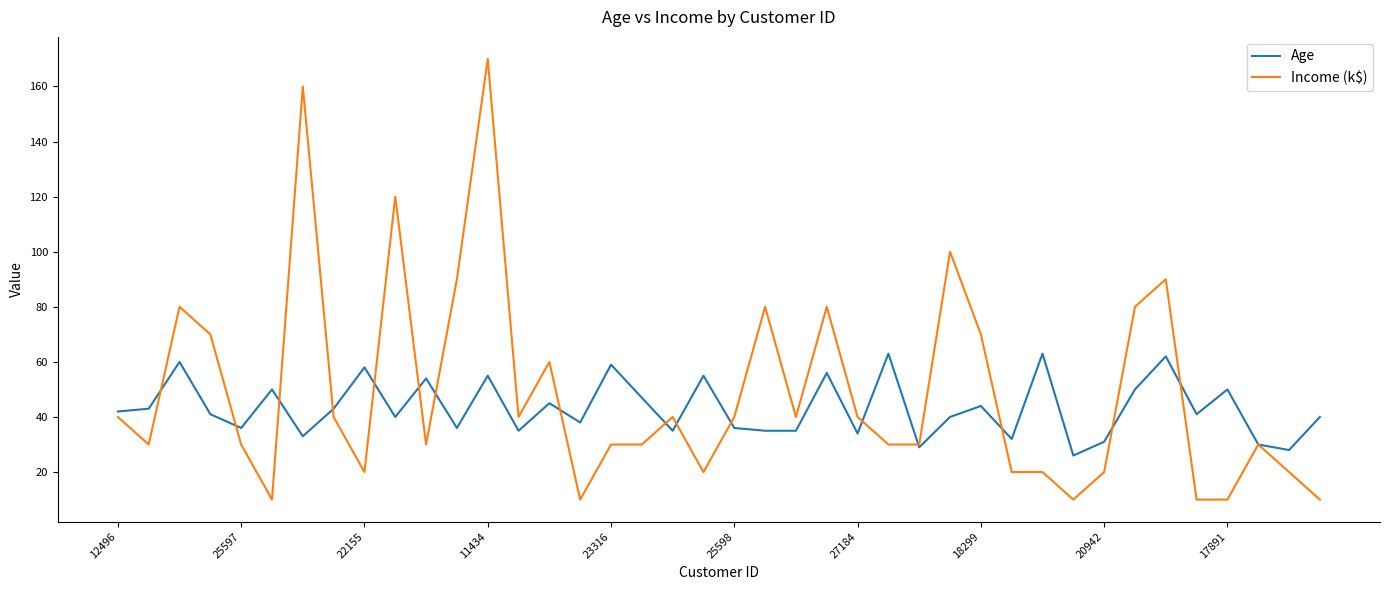

What are all the series names shown in the legend?

Age, Income (k$)